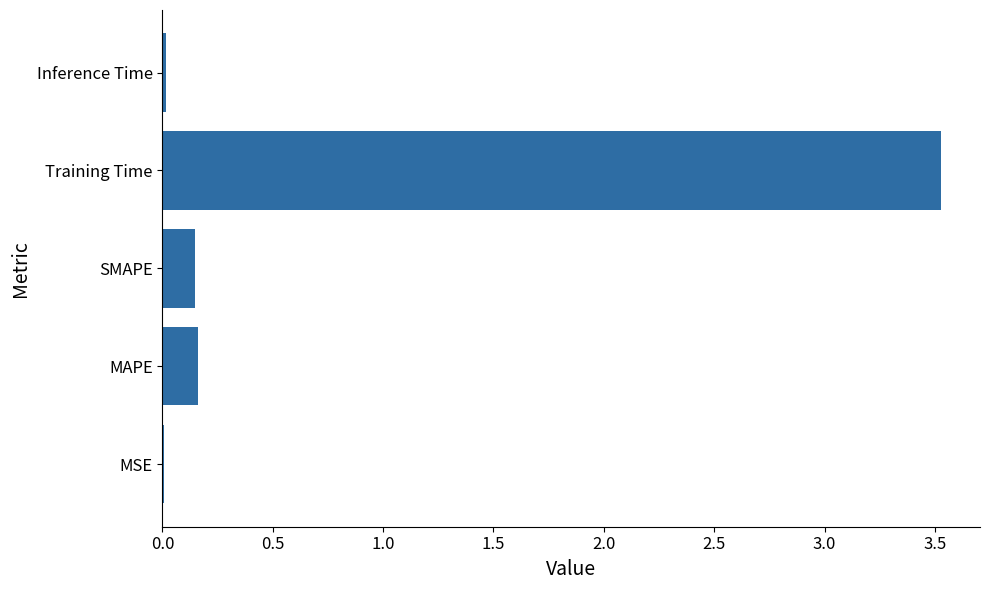

Which category has the highest value across all series?

Training Time